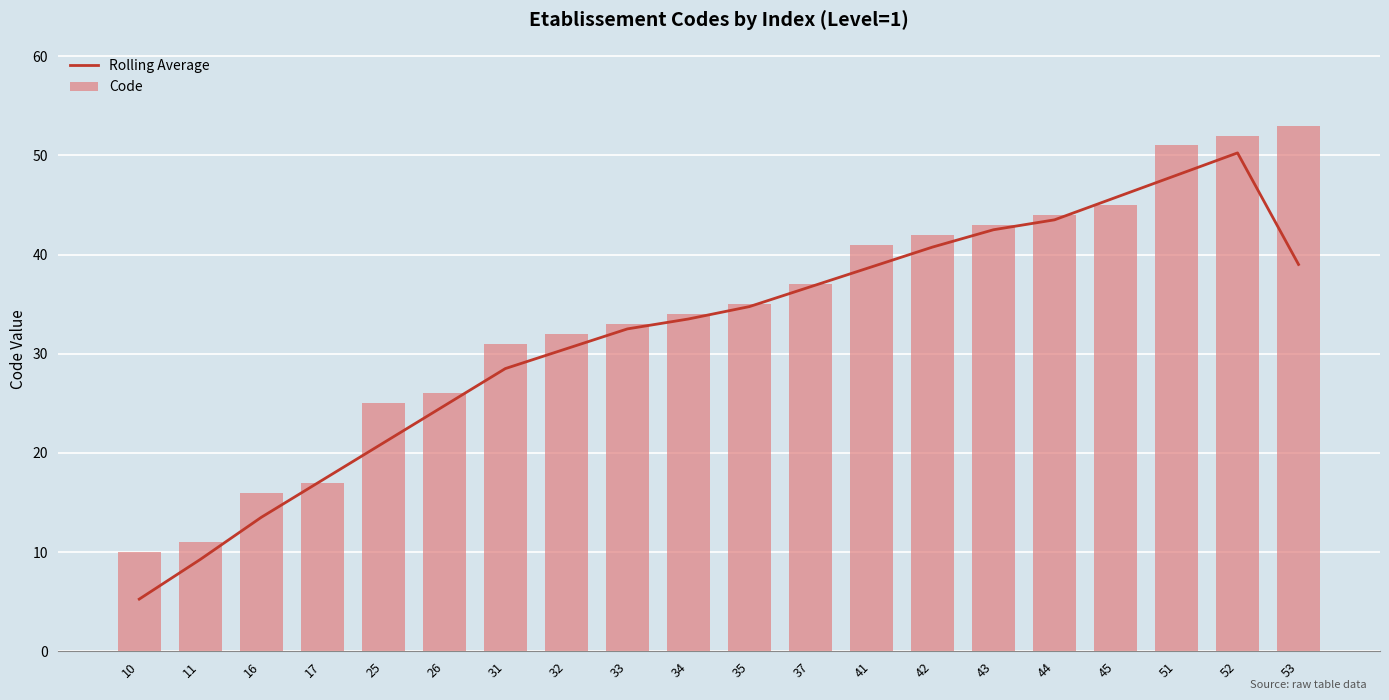

Count the number of data series in this chart.

2